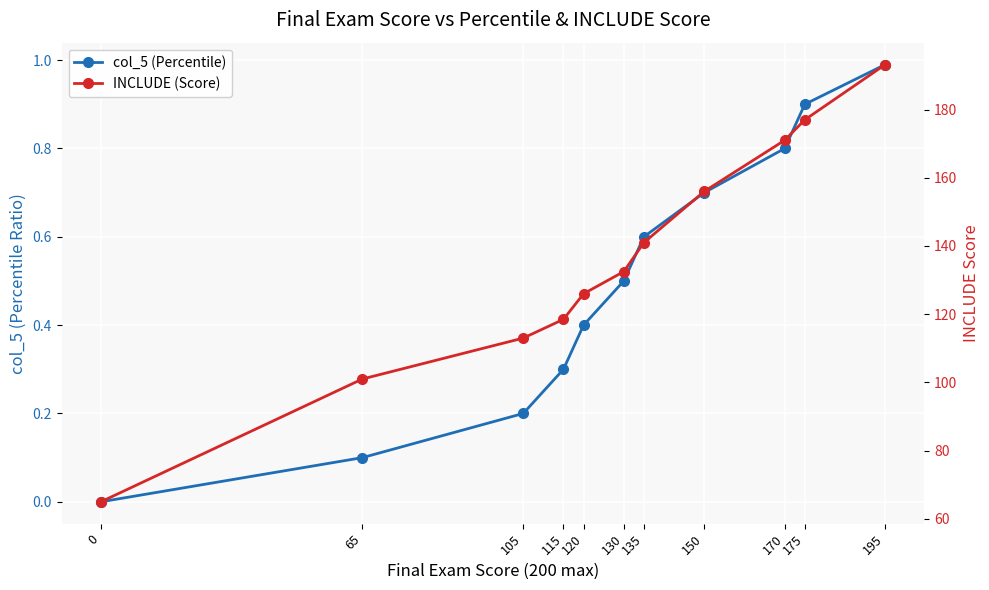

True or false: INCLUDE (Score) has more than 2 points higher than both neighbors.

False